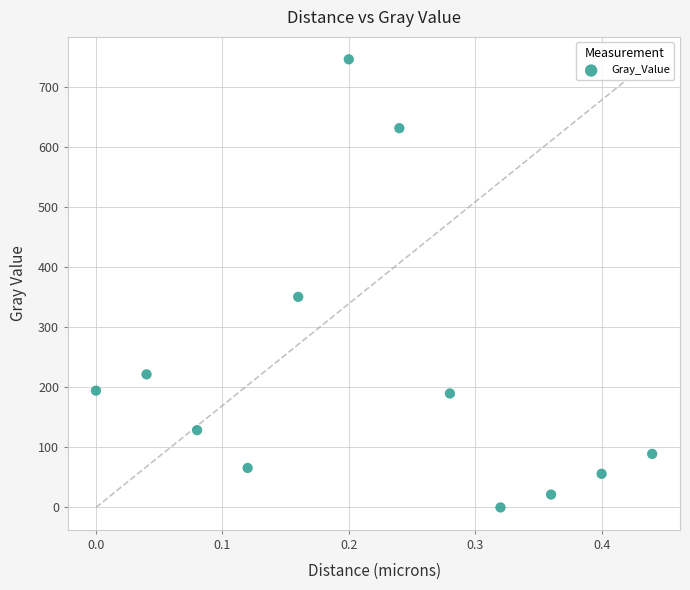

What Y value in the scatter plot is closest to 373?

350.6